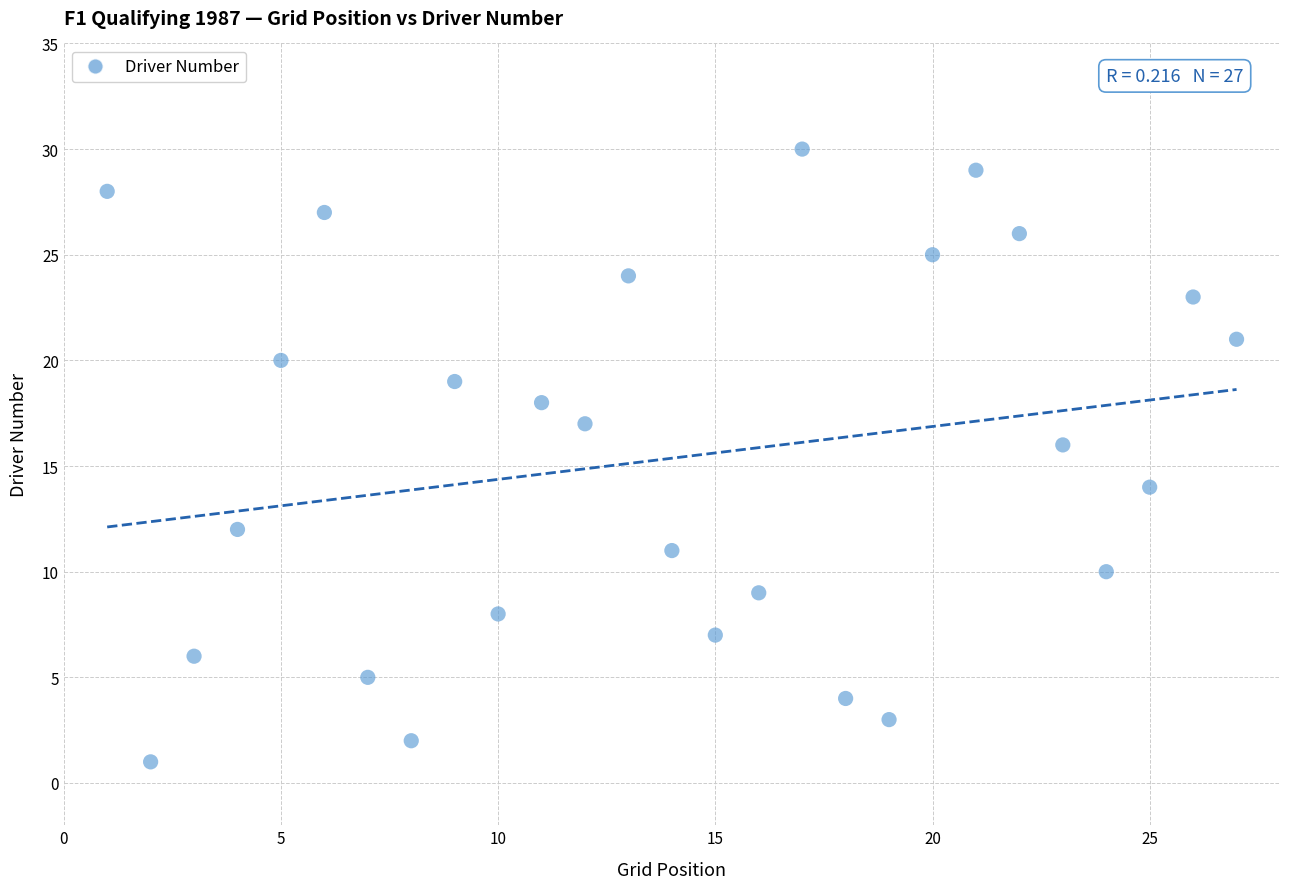

What is the range of Y values (max minus min)?

29